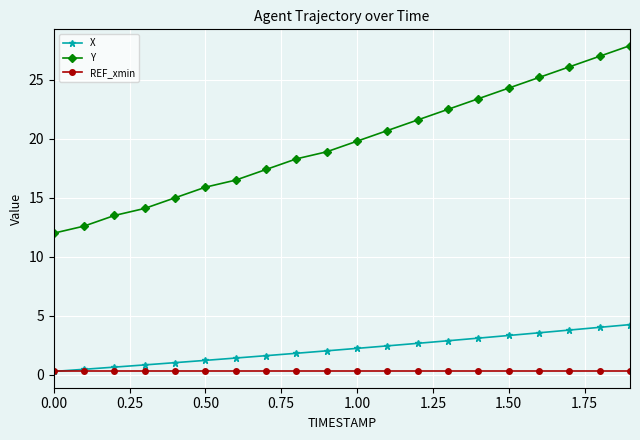

Which series has the largest range (max minus min)?

Y